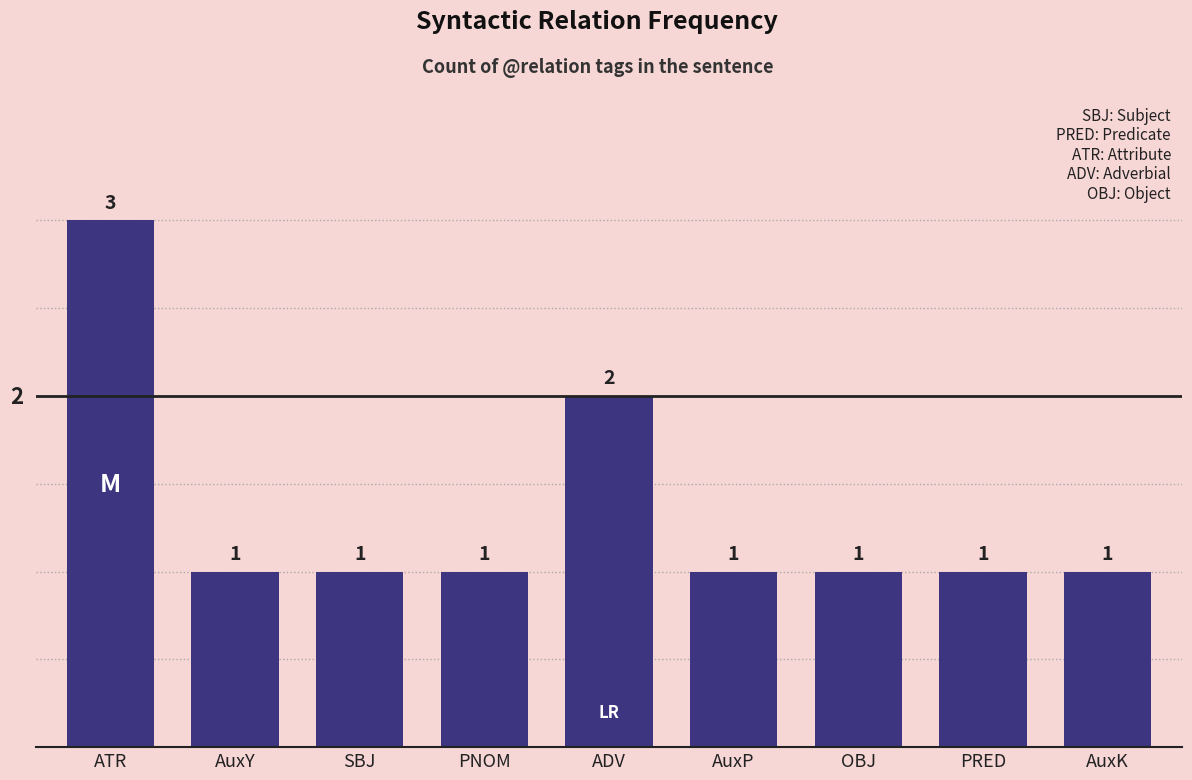

Reading left to right, extract all data points from this chart.

3	1	1	1	2	1	1	1	1